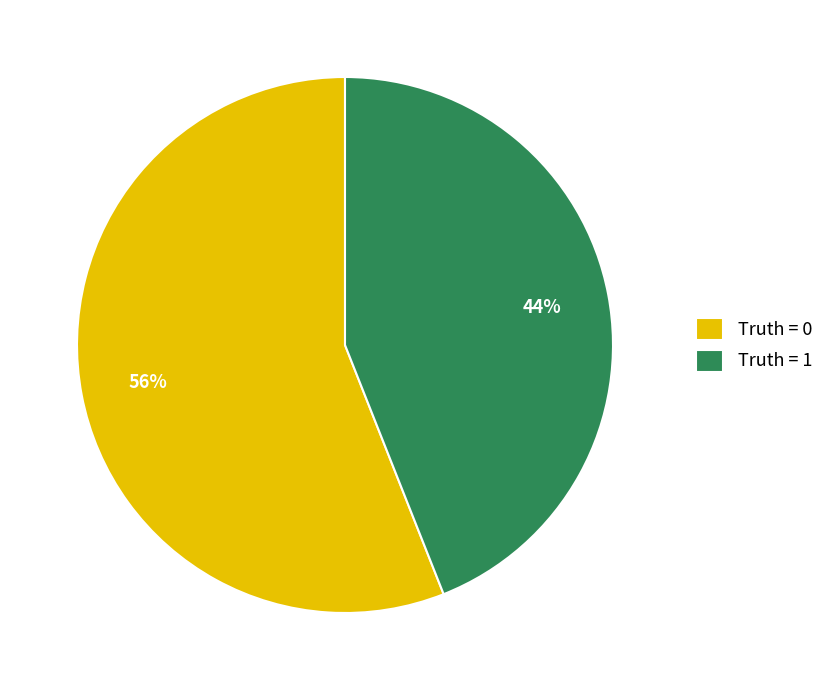

Which category has the smallest portion of the pie?

Truth = 1